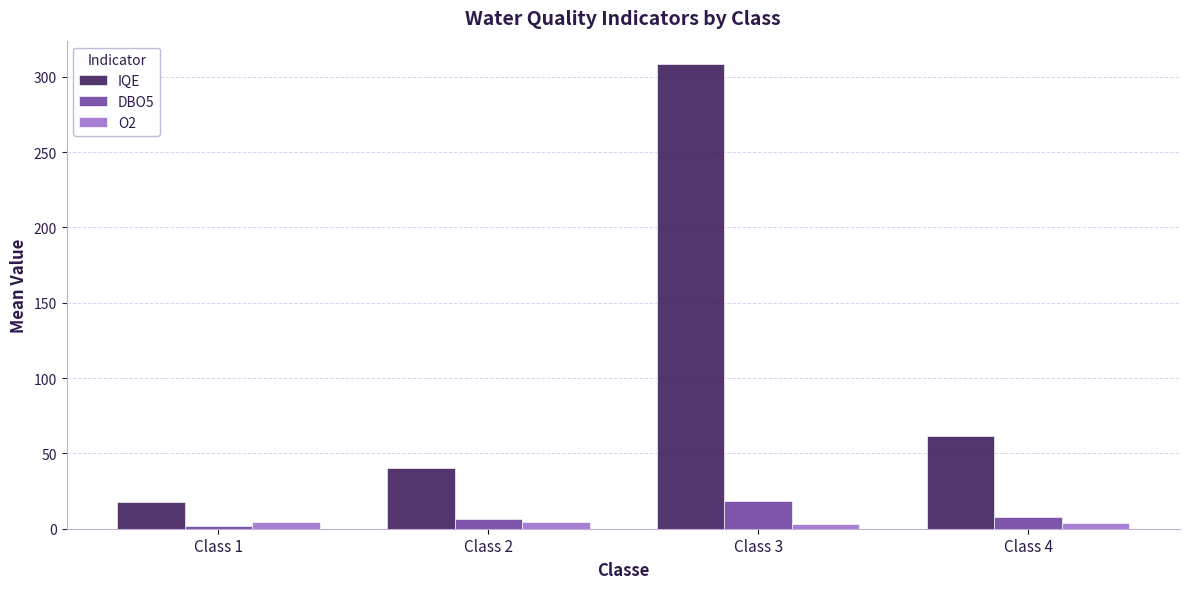

What is the difference between the DBO5 values at Class 4 and Class 2?

1.6